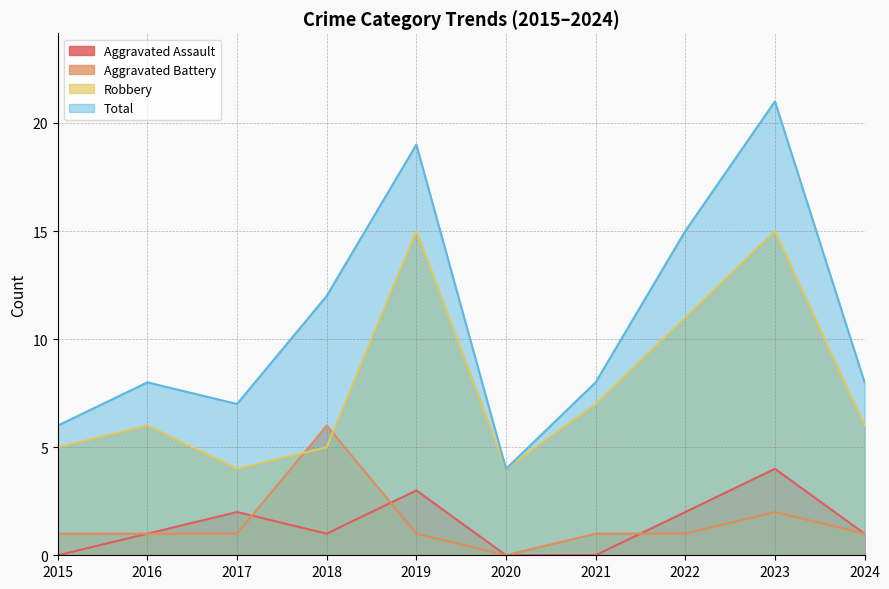

The Robbery series shows 5 at 2015. True or false?

True